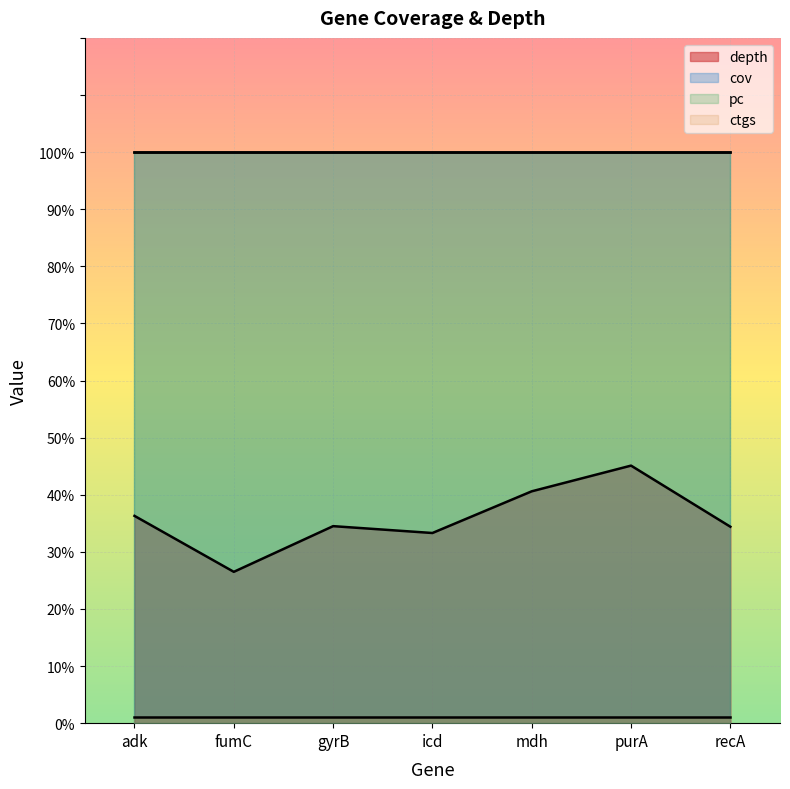

What is the value of the depth point at the 4th from the left?

33.3